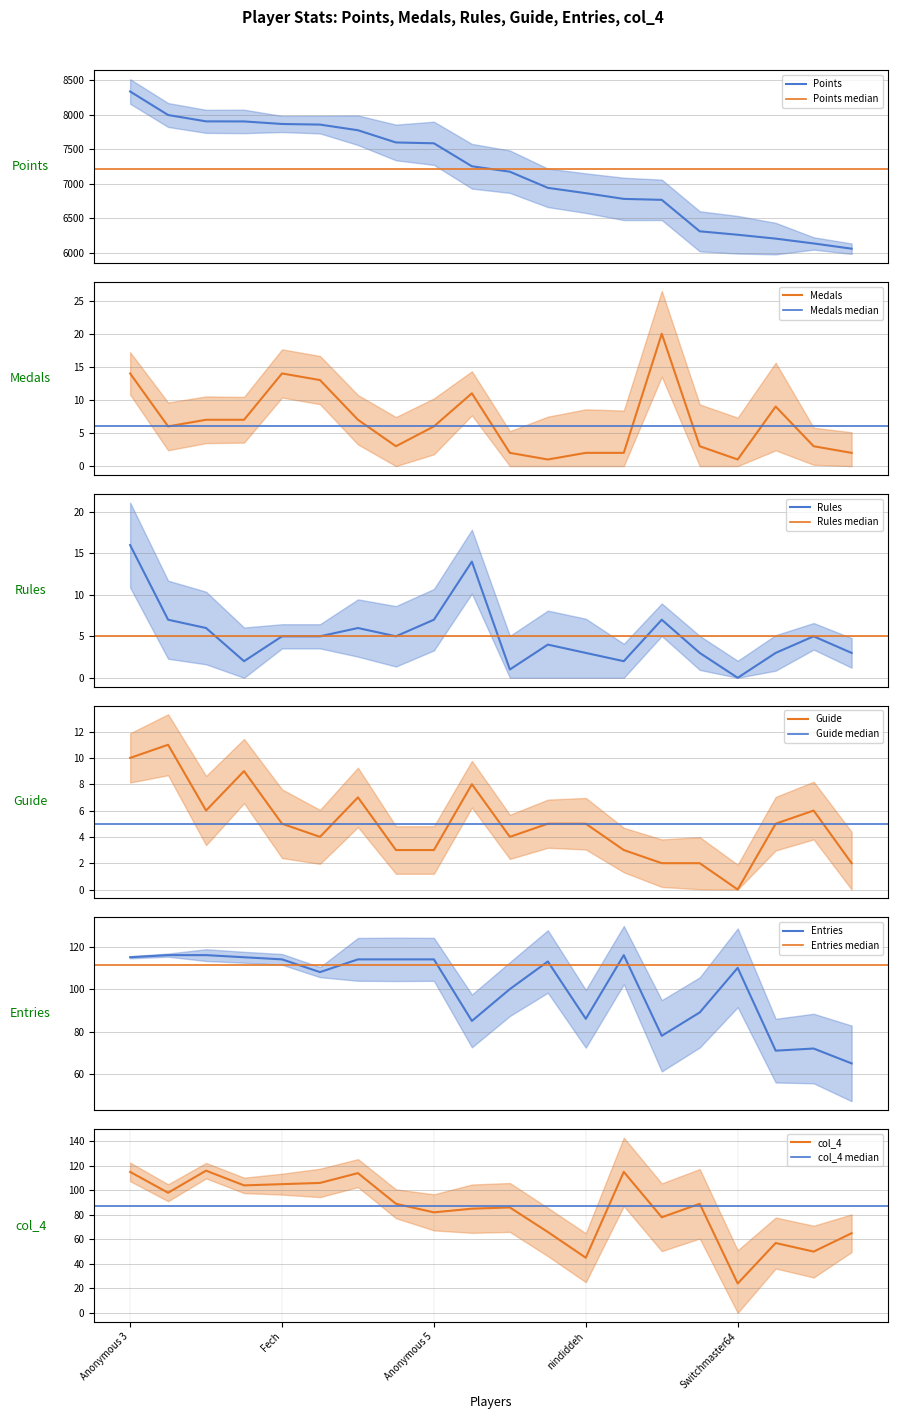

In Entries, how many points are lower than both neighbors (excluding endpoints)?

5